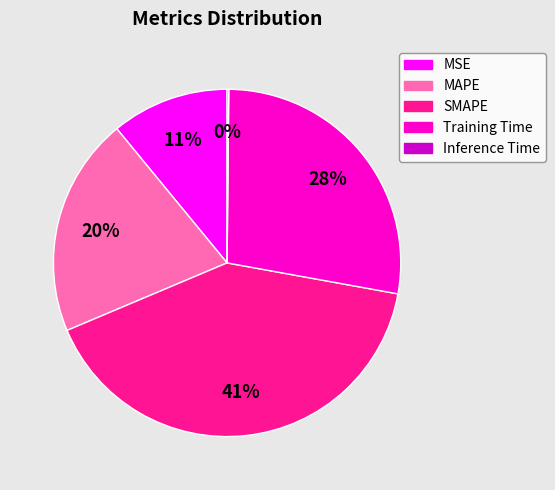

Is it true that Training Time is 33% of the pie?

False